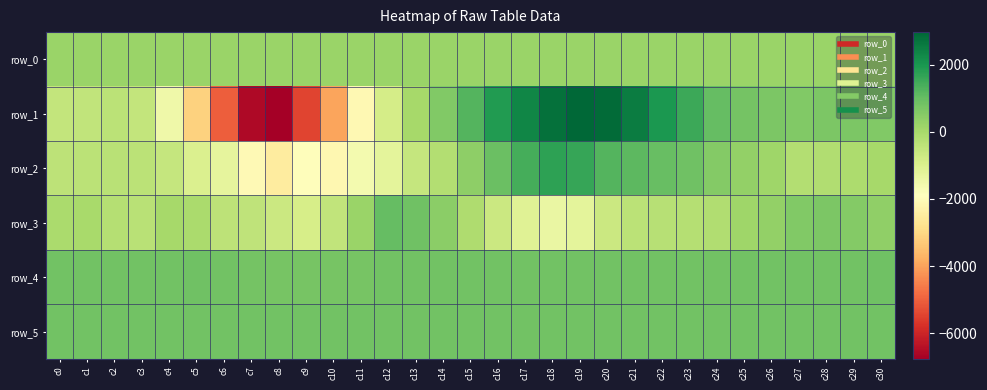

Is it true that row_5 equals 835.0 at c10?

True